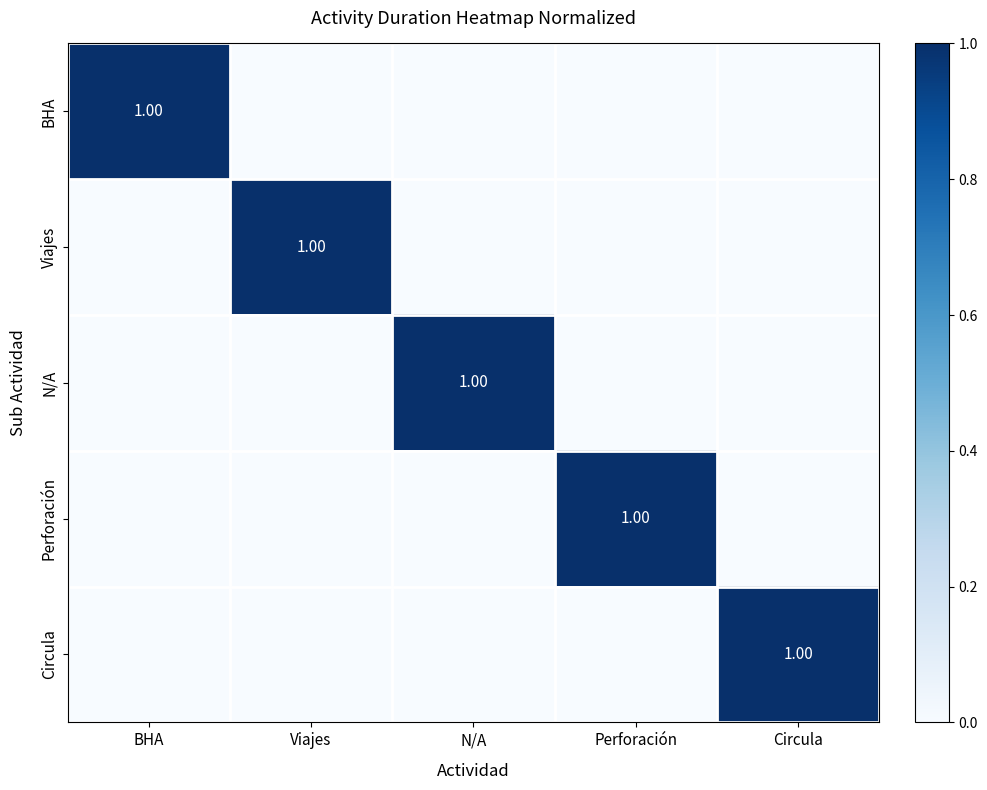

Rank the series by their maximum value, from lowest to highest.

BHA, Viajes, N/A, Perforación, Circula